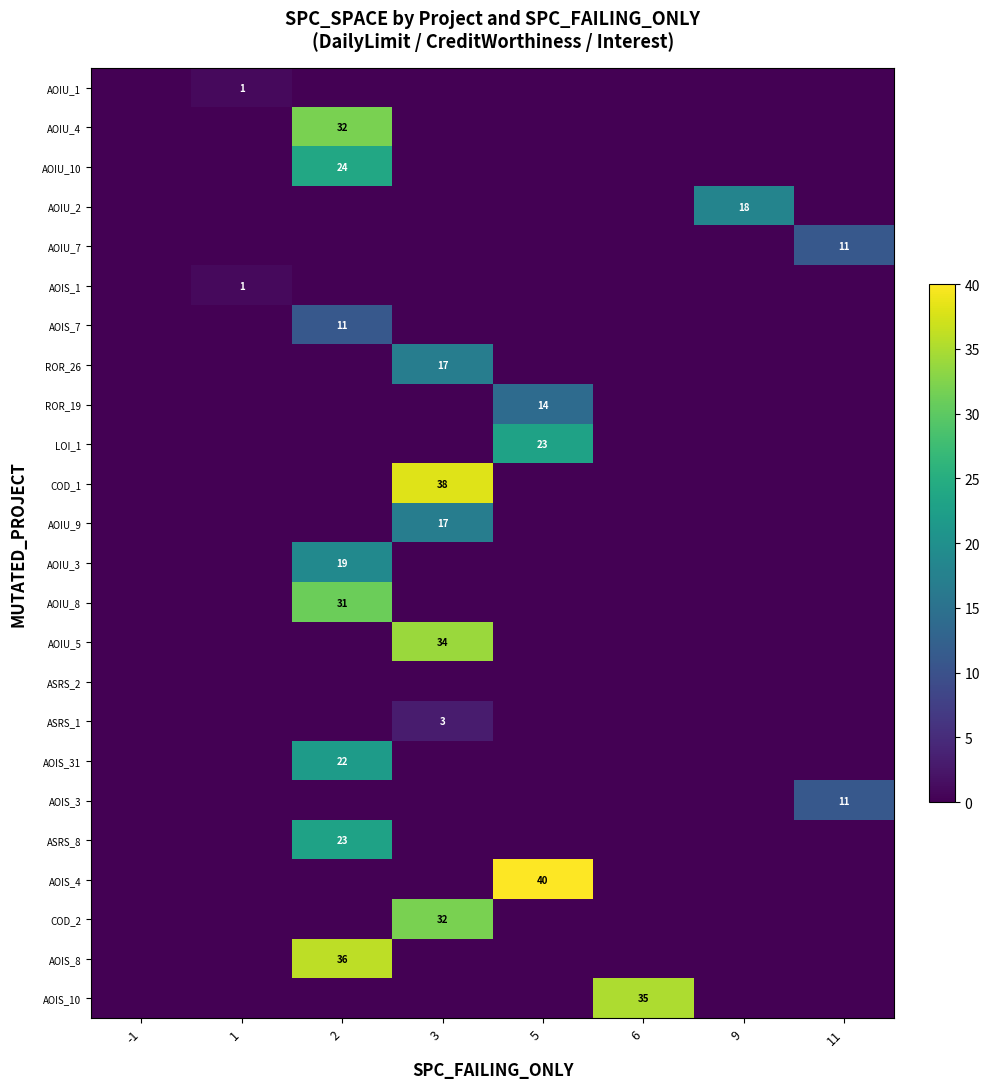

The value of AOIS_1 at -1 is 0. True or false?

True